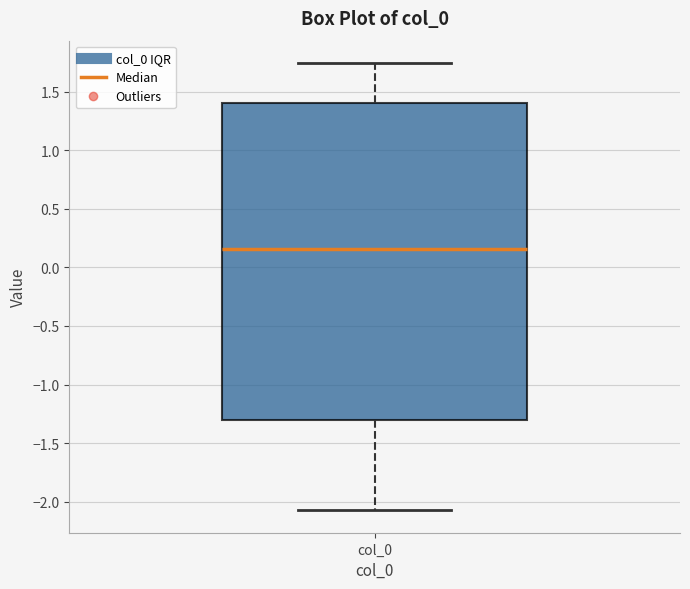

Transcribe this box plot: give where the median line is, the range the box spans, and where the two whiskers end, as read against the y-axis. The values are not printed on the chart, so give them approximately, as read against the axis.

median 0.15, box -1.30 to 1.40, whiskers -2.05 to 1.75